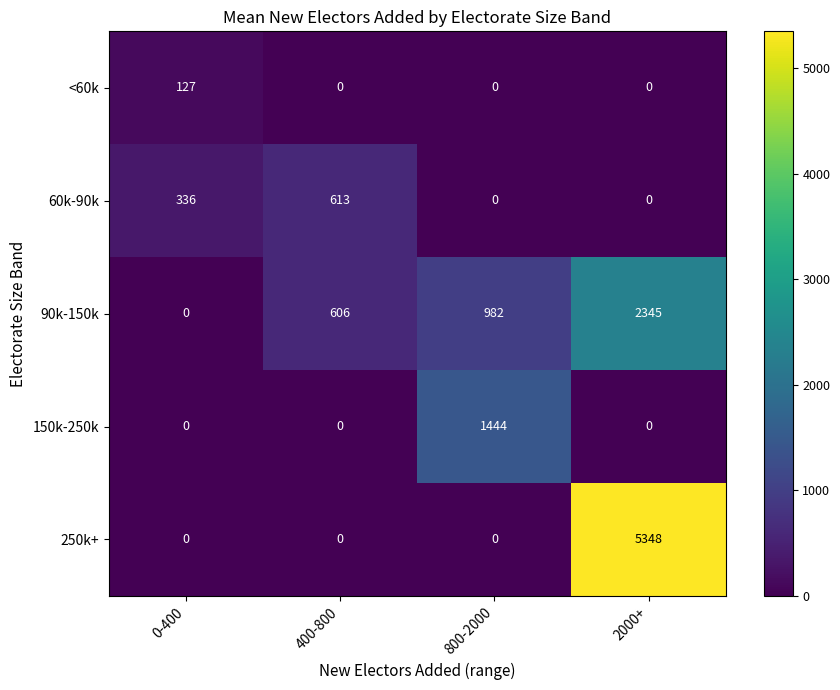

What is the approximate value of 150k-250k at 800-2000, to the nearest 10?

1440